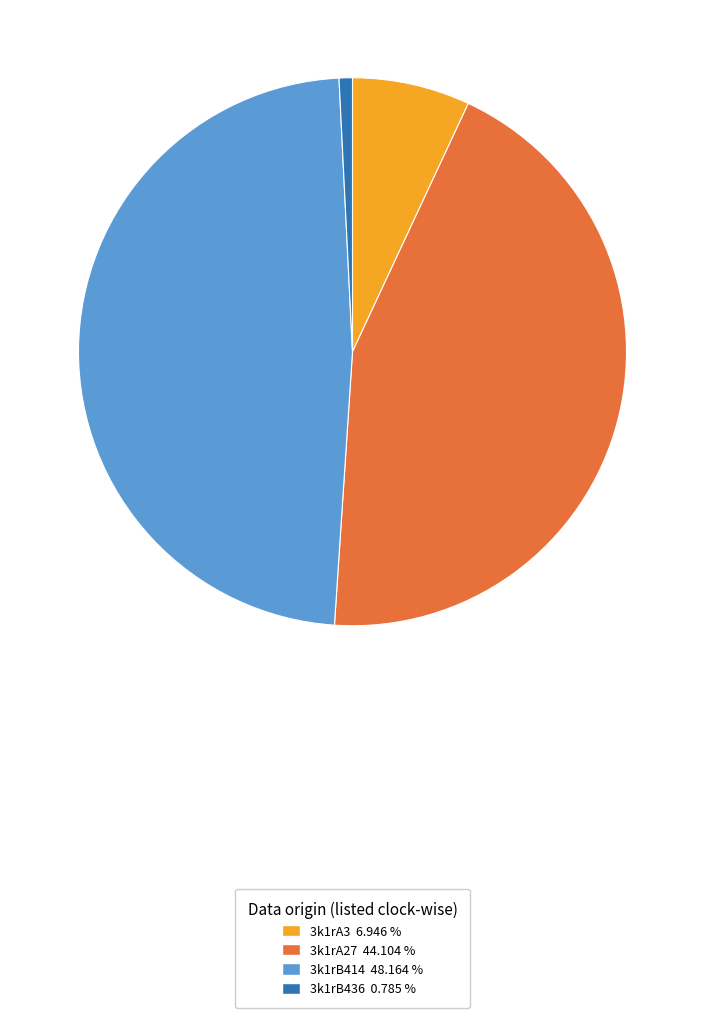

Count the number of slices in the pie.

4